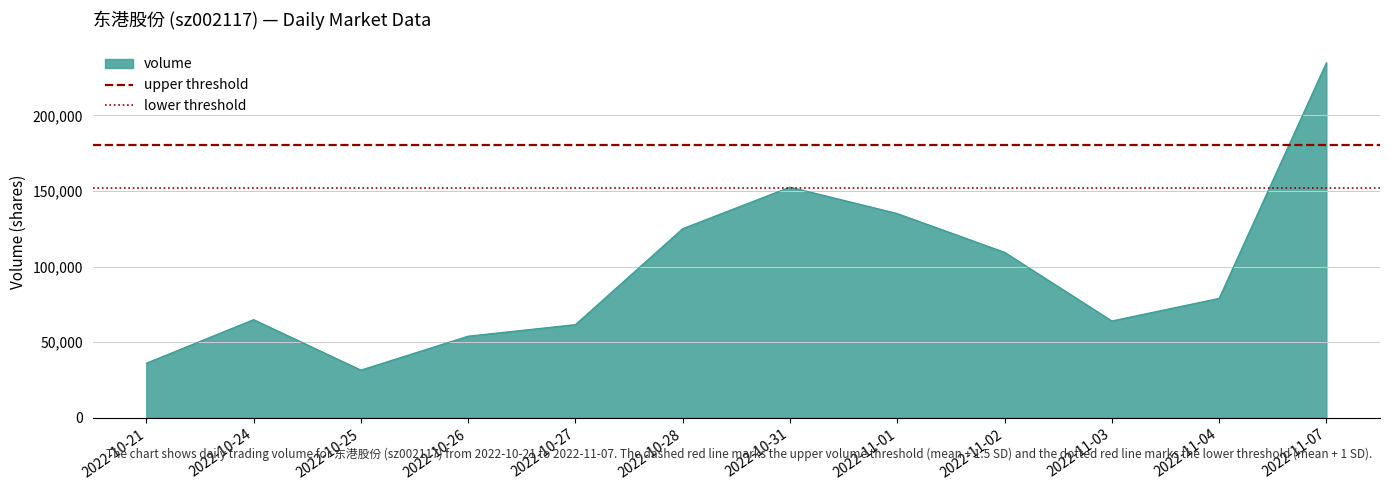

How many lines are shown in the chart?

2